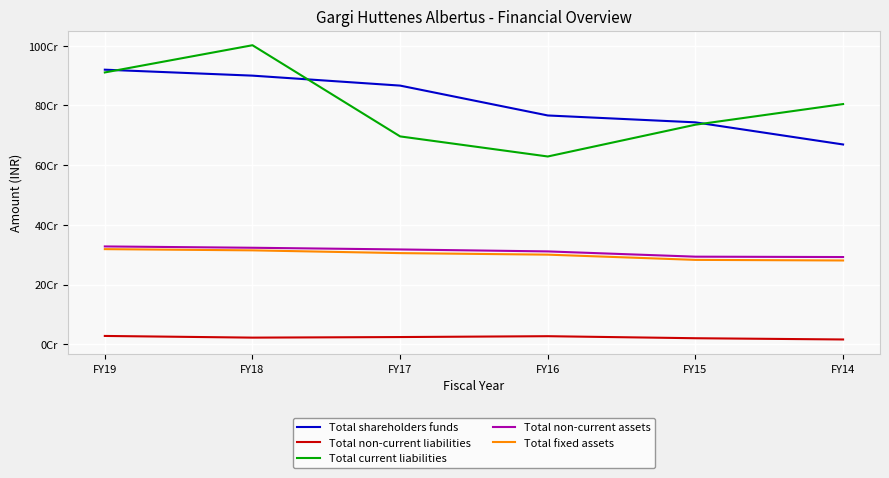

What are all the series names shown in the legend?

Total shareholders funds, Total non-current liabilities, Total current liabilities, Total non-current assets, Total fixed assets